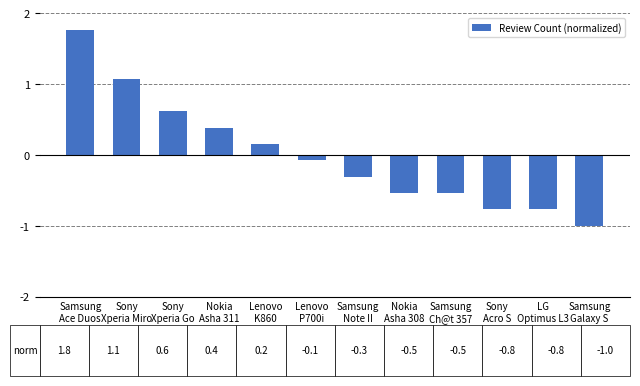

What position from the right is Sony
Acro S?

3